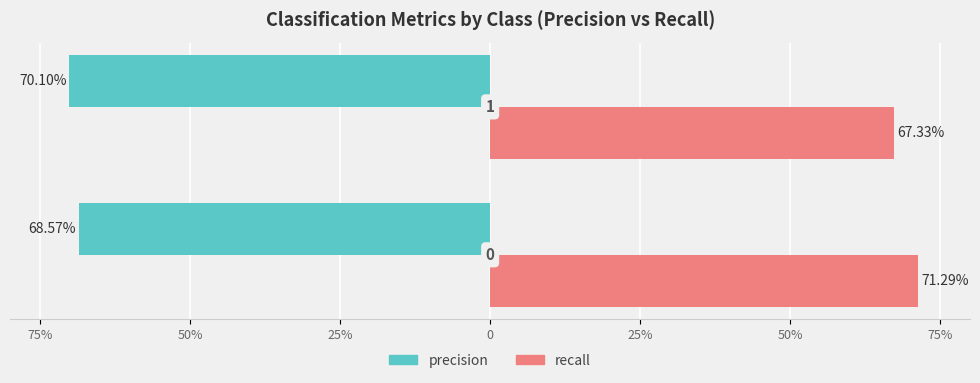

At how many categories does at least one series exceed 0?

2